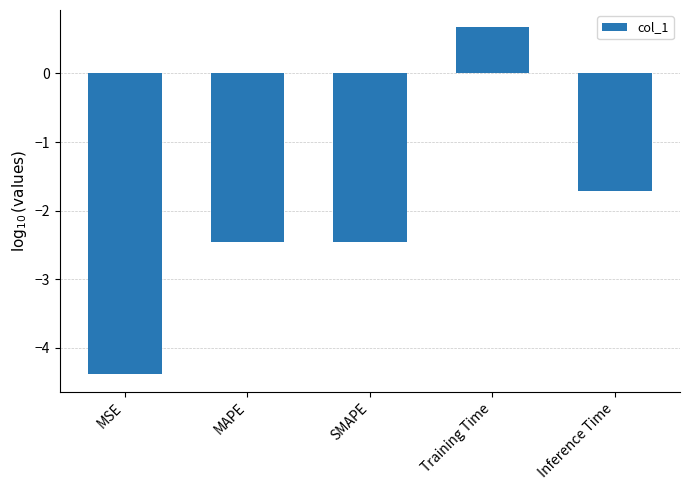

What is the value of the 1st bar from the left?

-4.4